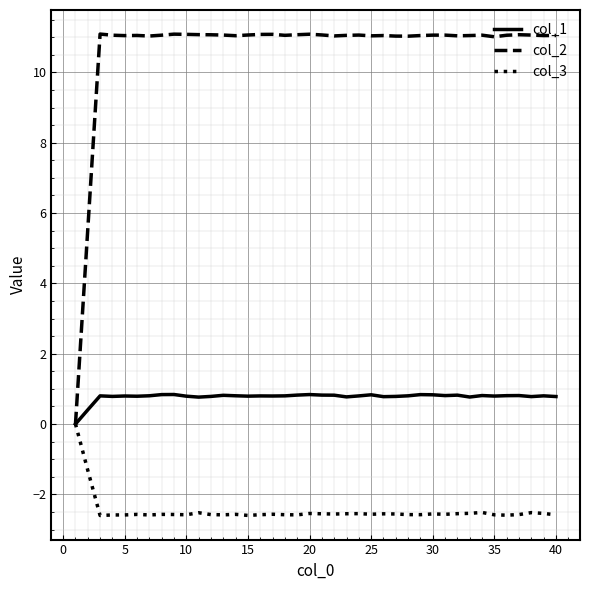

Which series has the largest total across all categories?

col_2